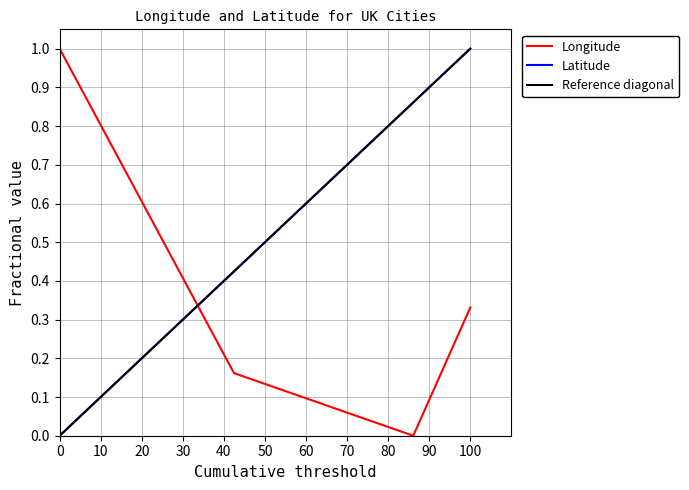

True or false: Latitude has a value of 1.0 at 100.

True